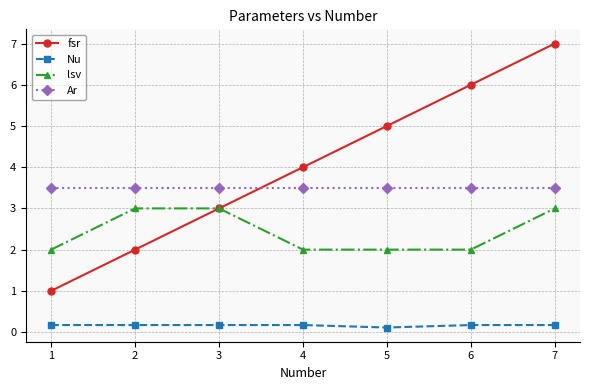

At how many categories does at least one series exceed 2?

7